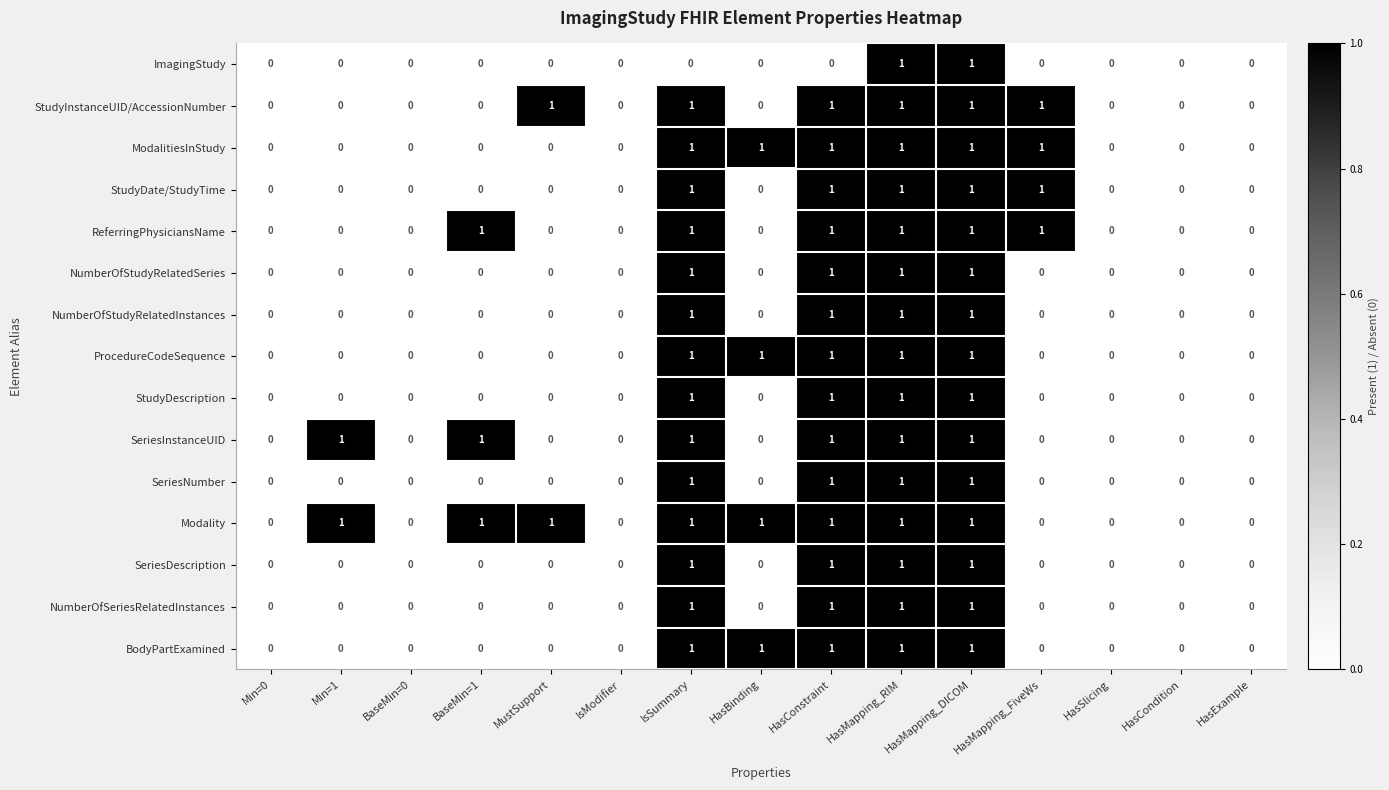

How many data points does each series have?

15